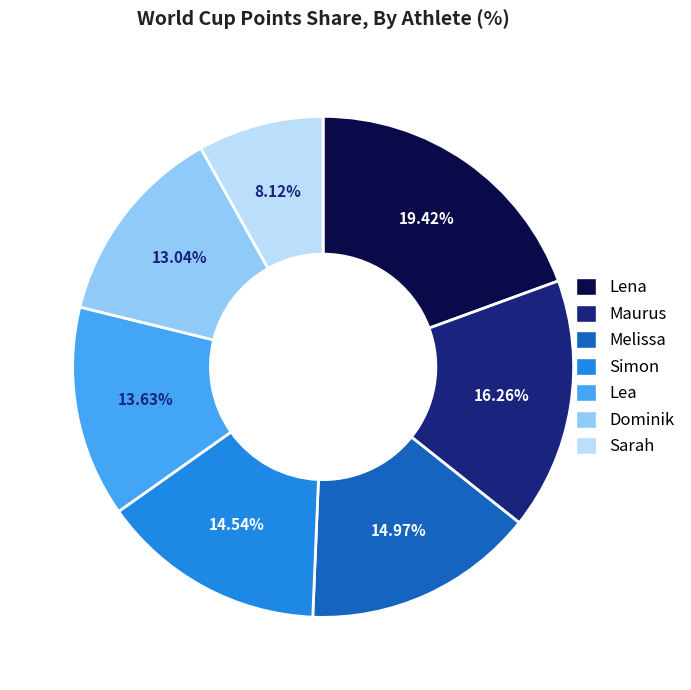

Is there a majority slice in this chart?

No